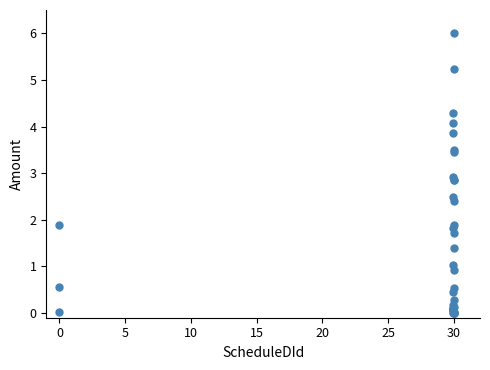

What Y value in the scatter plot is closest to 3?

2.9